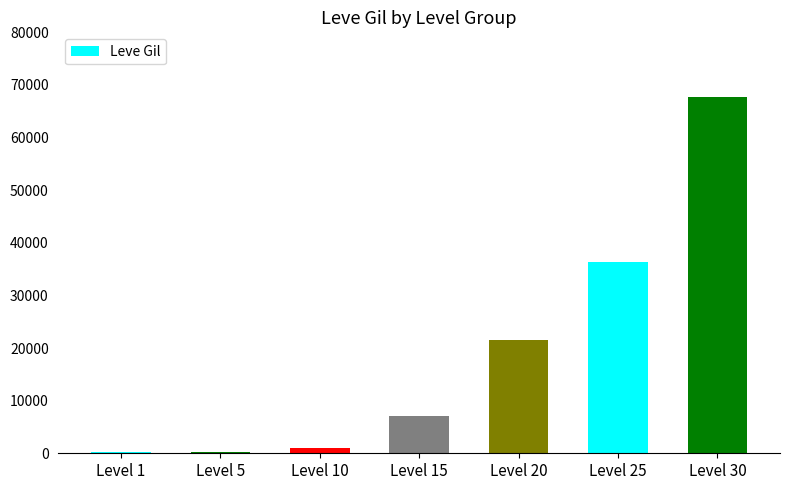

How many data points does each series have?

7